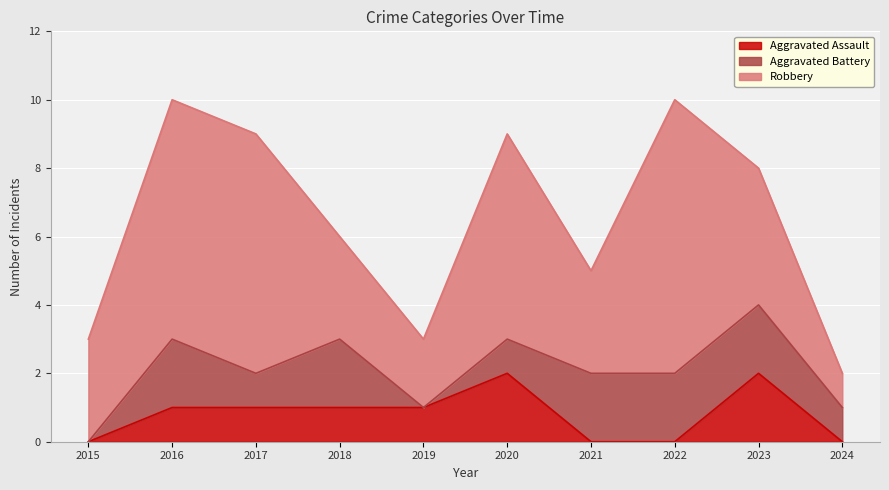

How many data points in Robbery are above 4?

4